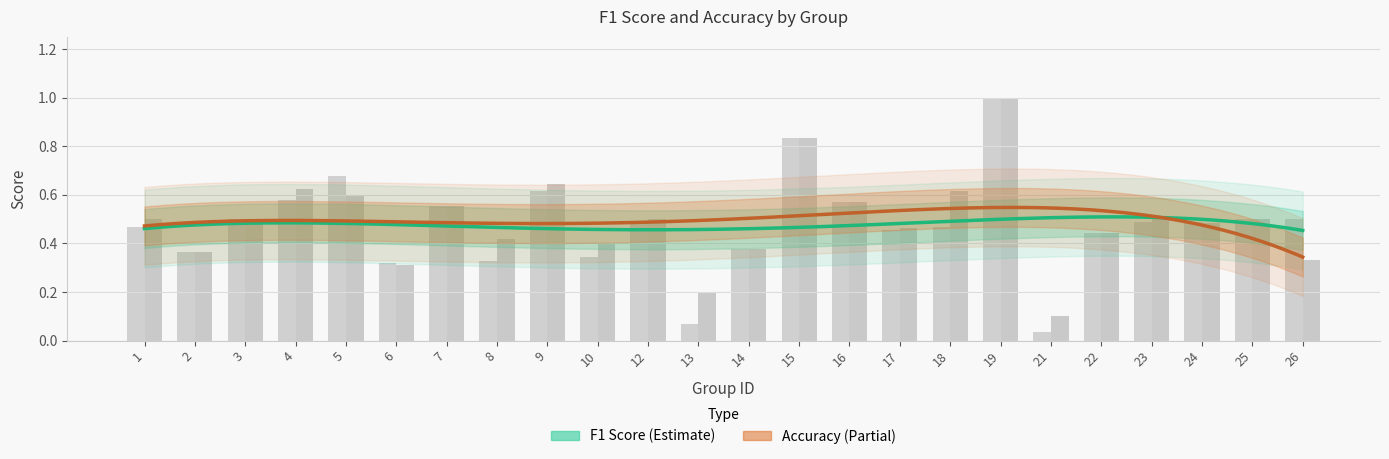

What is the average value of the accuracy series?

0.5